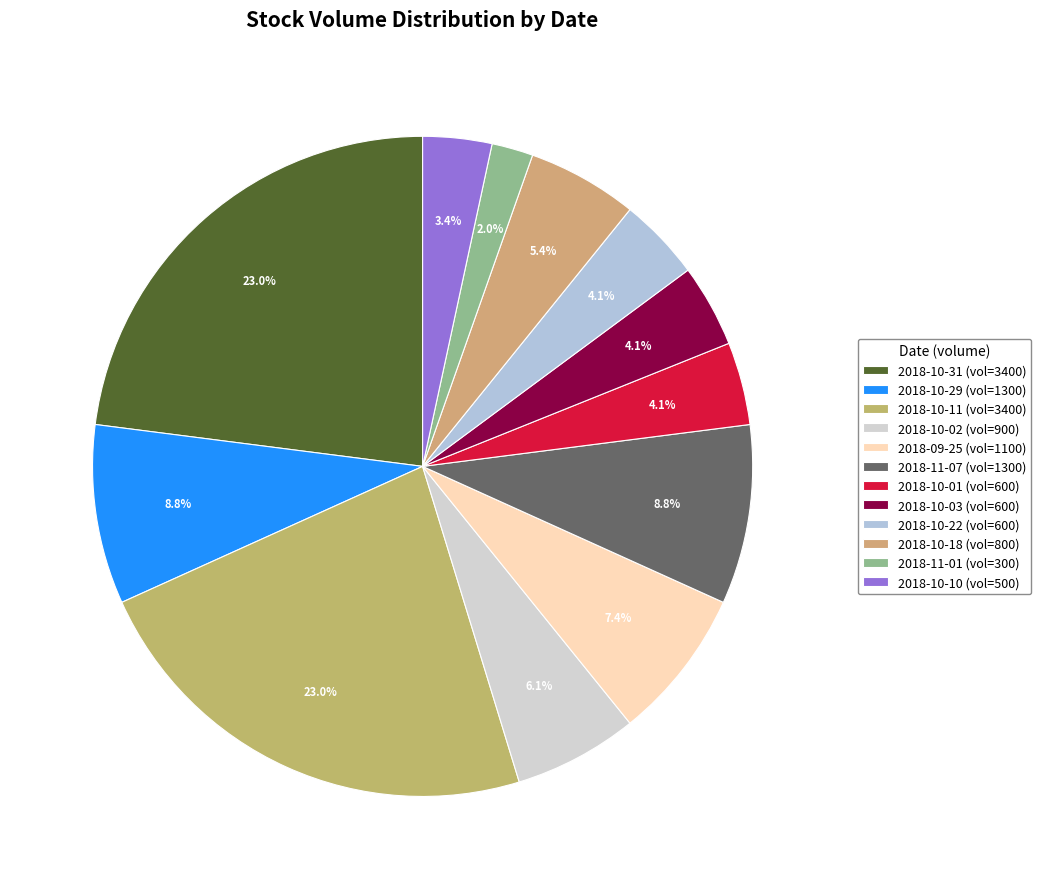

How many segments does this pie chart have?

12